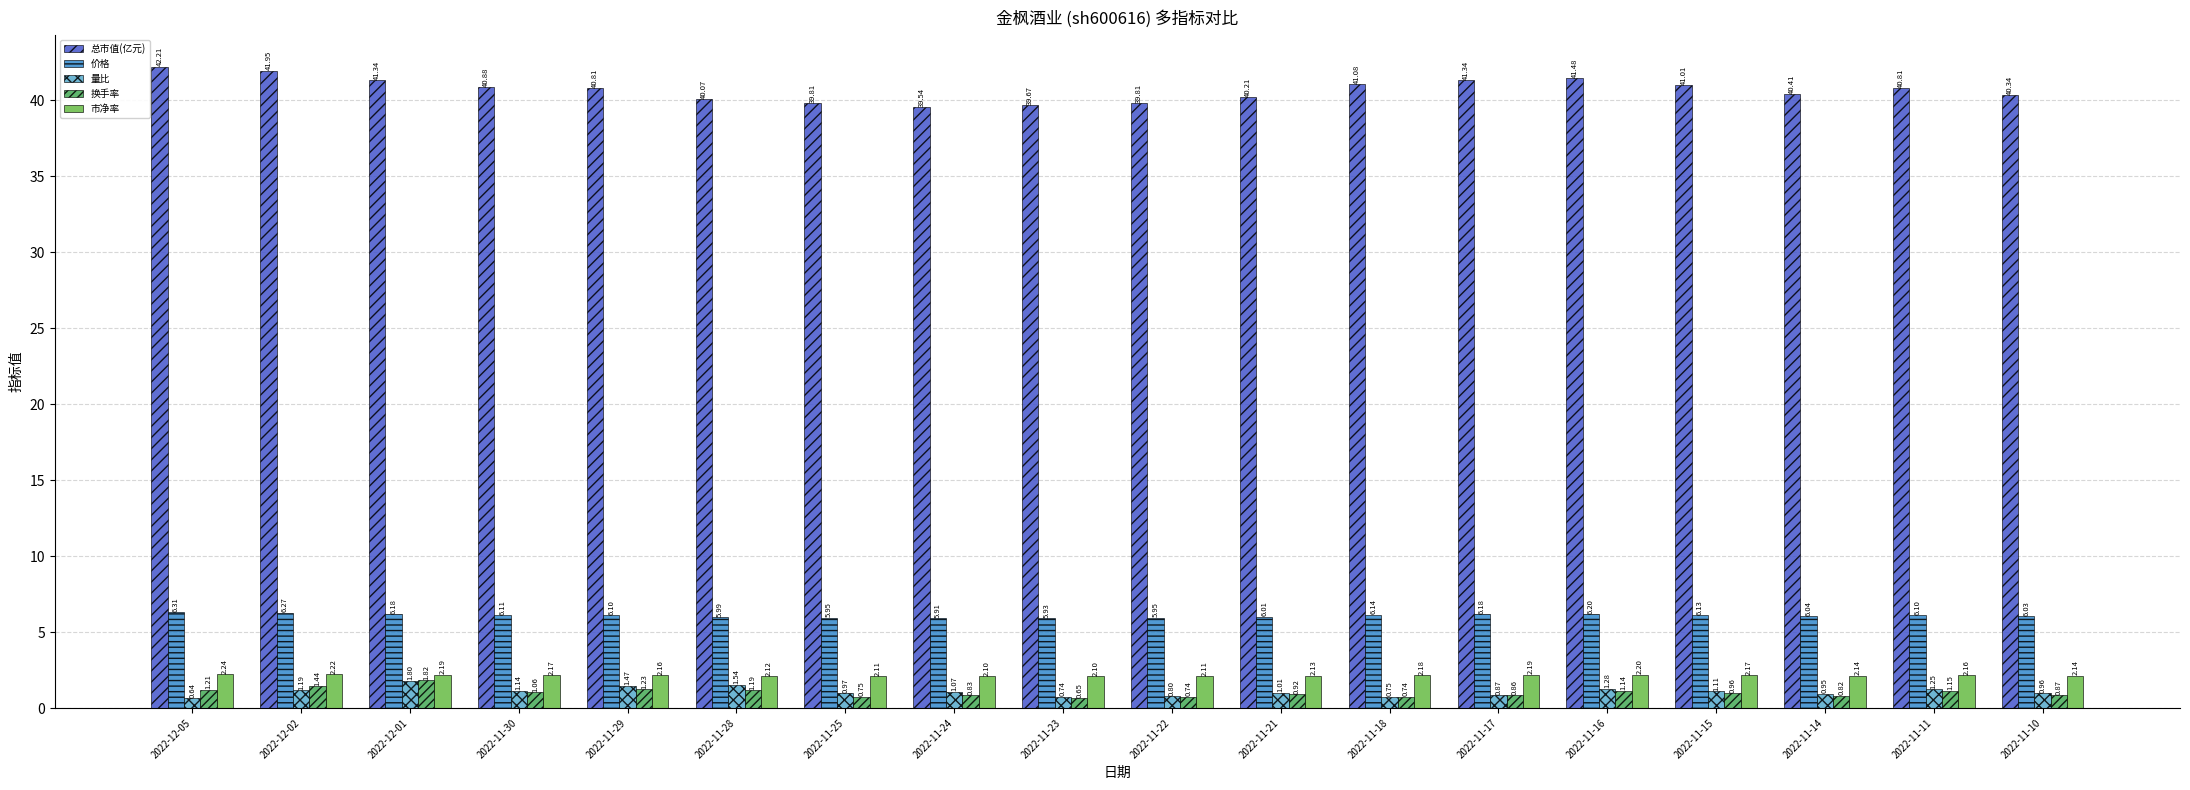

Which category has the highest value in the 总市值(亿元) series?

2022-12-05